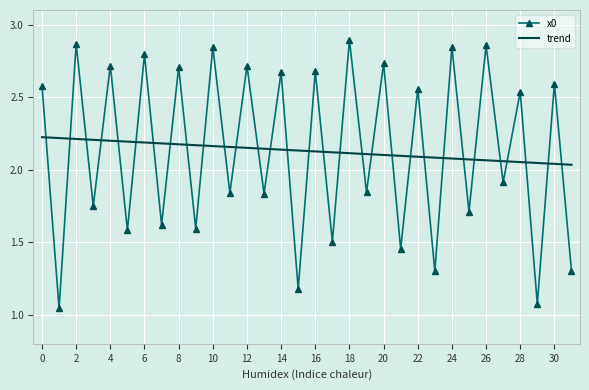

Which series ends up on top after the final intersection of trend and x0?

trend